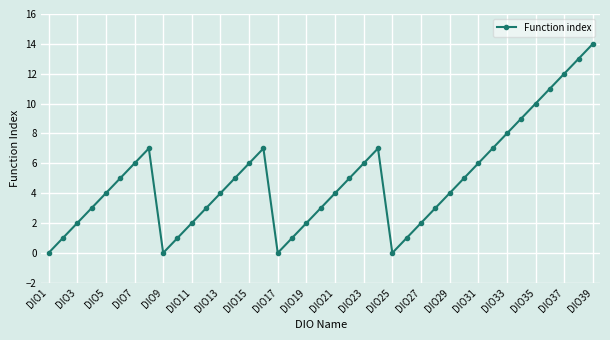

How many points are higher than both their immediate neighbors (excluding endpoints)?

3